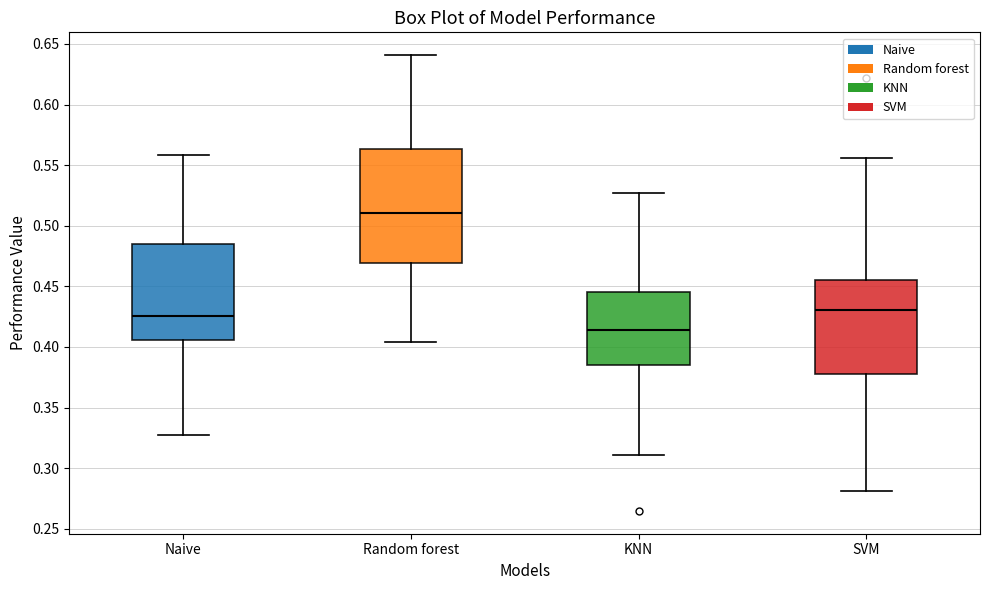

Reading left to right, read every box against the y-axis: the position of its median line, the range the box covers, and the ends of its whiskers. The values are not printed on the chart, so give them approximately, as read against the axis.

Naive: median 0.425, box 0.405 to 0.485, whiskers 0.330 to 0.560
Random forest: median 0.510, box 0.470 to 0.565, whiskers 0.405 to 0.640
KNN: median 0.415, box 0.385 to 0.445, whiskers 0.310 to 0.525
SVM: median 0.430, box 0.375 to 0.455, whiskers 0.280 to 0.555